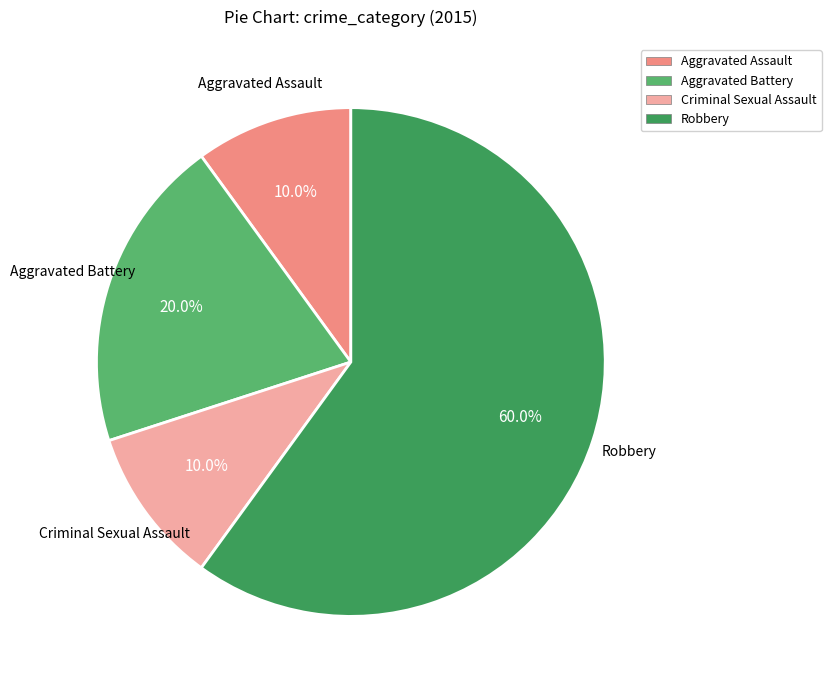

What percentage is NOT represented by Criminal Sexual Assault?

90.0%